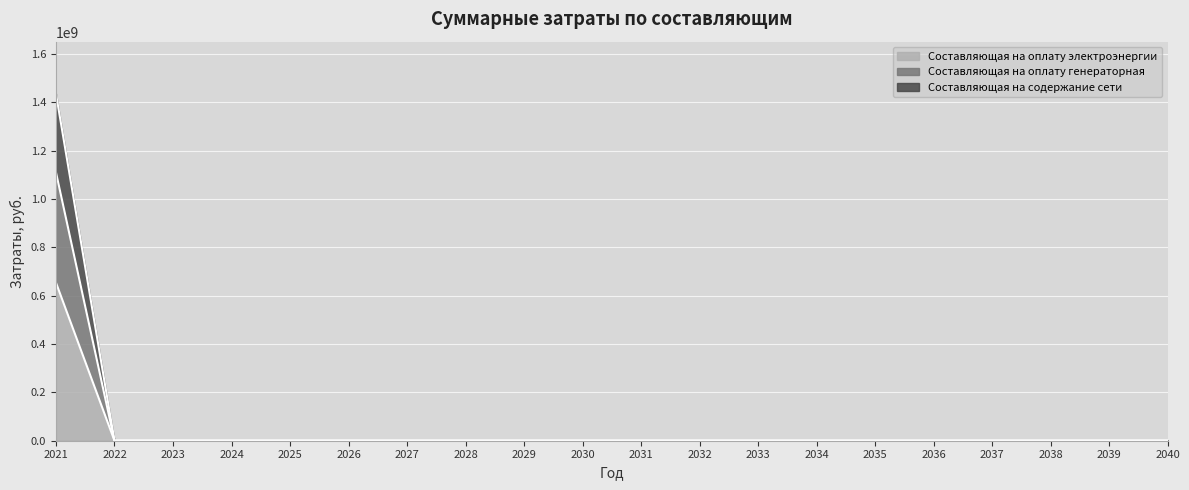

Rank the series by their maximum value, from lowest to highest.

Составляющая на содержание сети, Составляющая на оплату генераторная, Составляющая на оплату электроэнергии